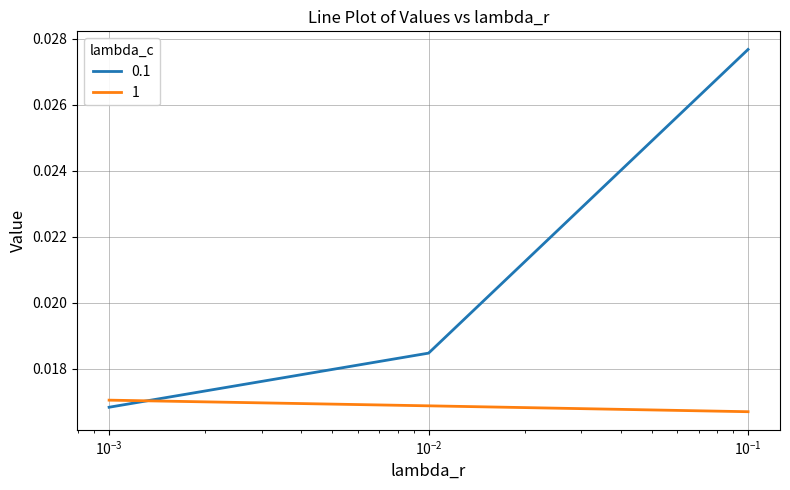

Count the 0.1 values in the range 0 to 1.

3